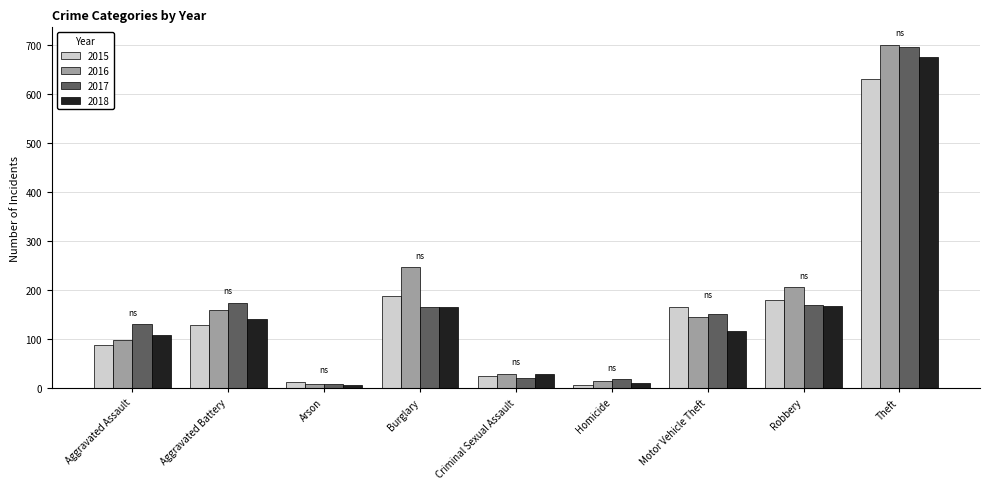

How many groups of bars are there?

9